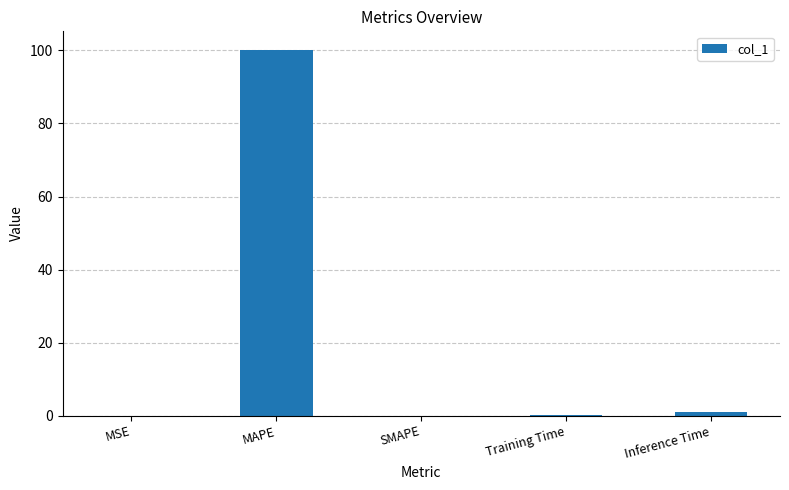

Count the number of categories in the chart.

5